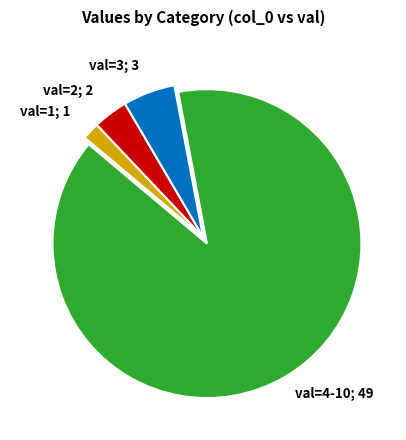

Count the number of slices in the pie.

4